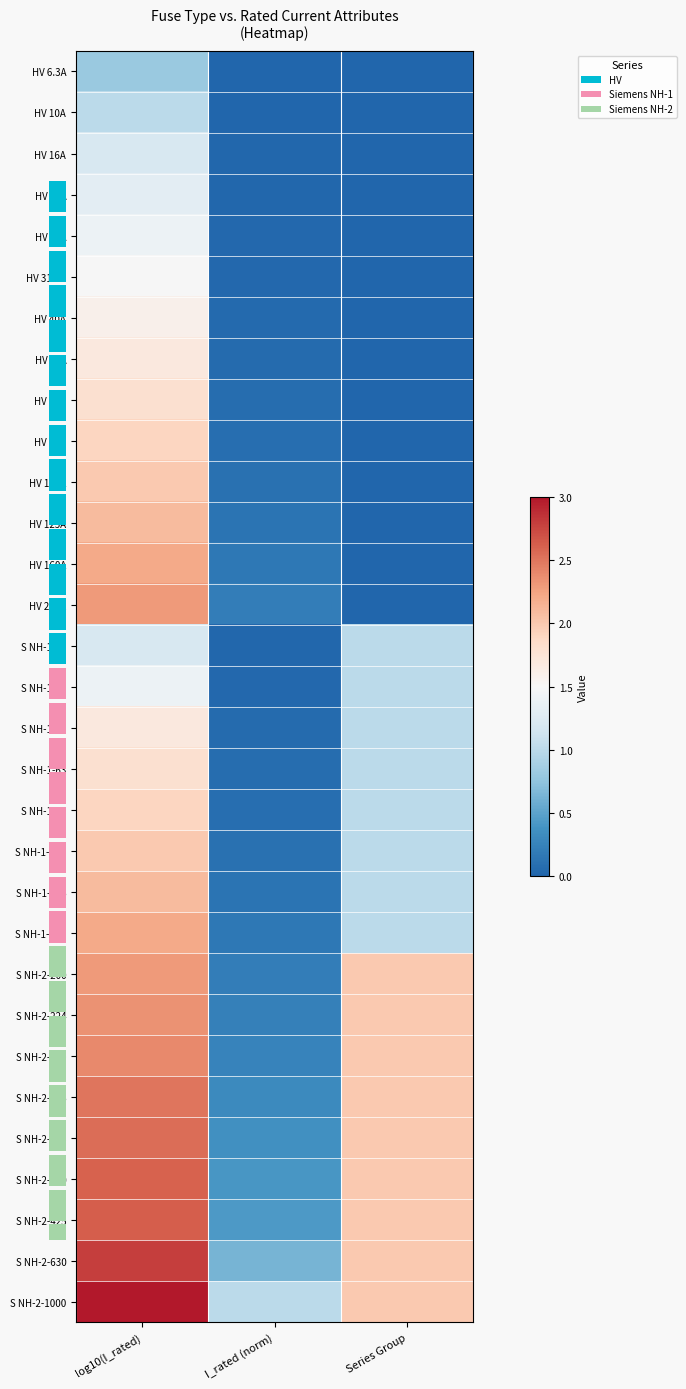

The value of S NH-2-400 at log10(I_rated) is 2.6. True or false?

True